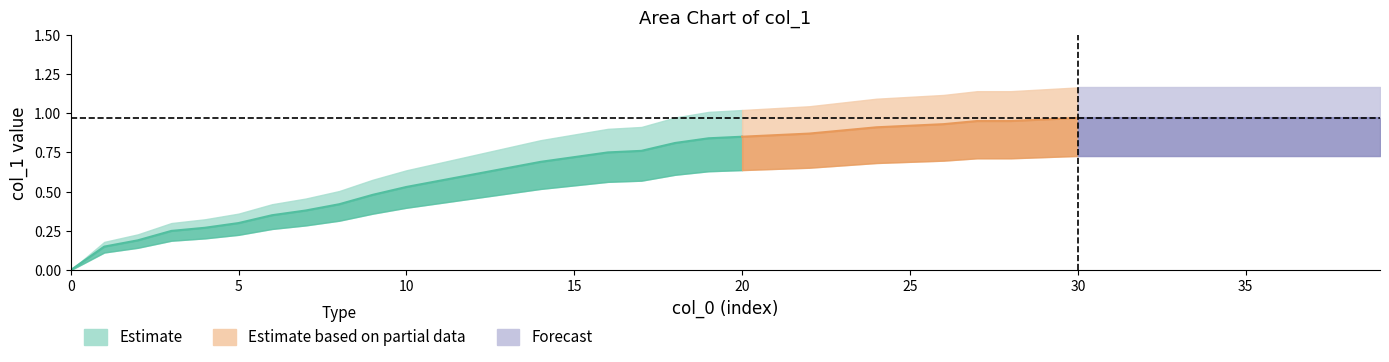

Is it true that the value at 36 is 1.6?

False